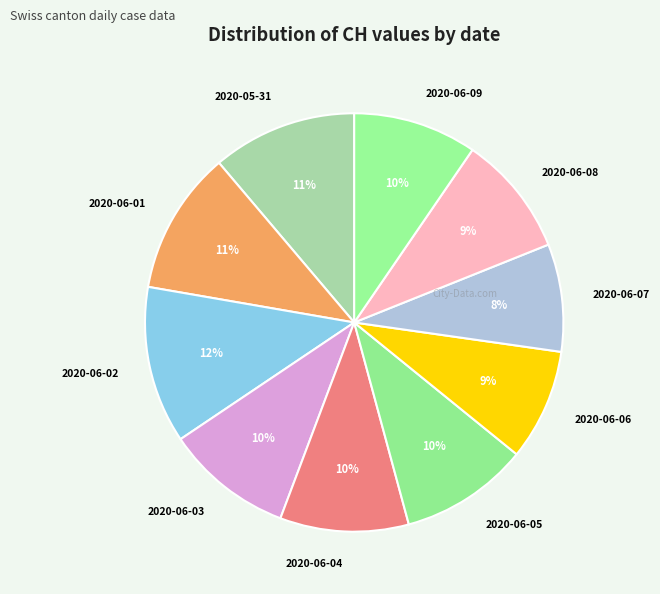

Is it true that 2020-05-31 is 11% of the pie?

True